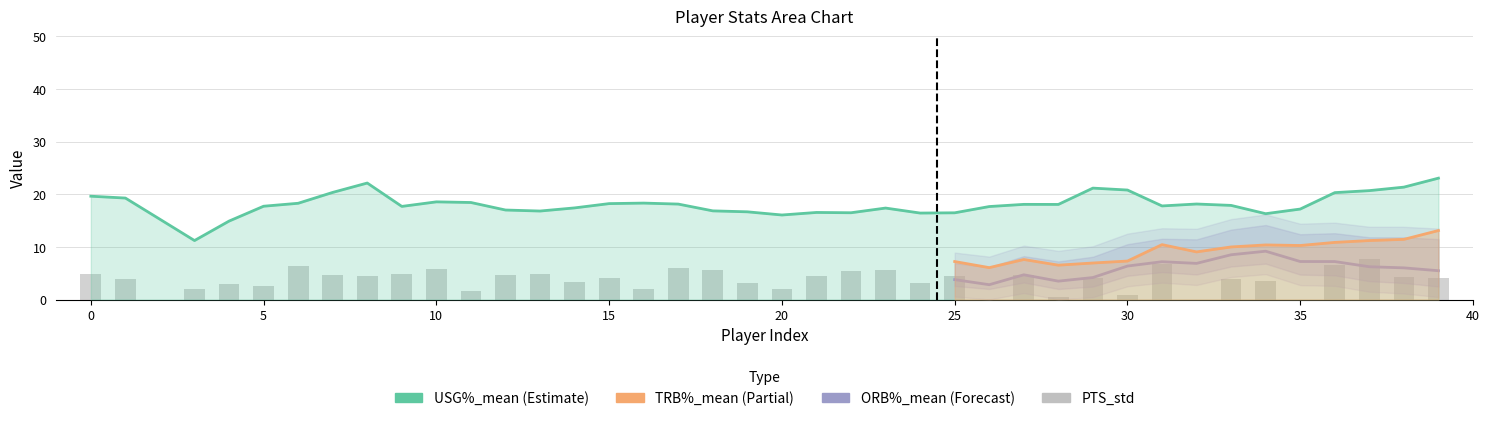

What are all the series names shown in the legend?

USG%_mean, TRB%_mean, ORB%_mean, PTS_std